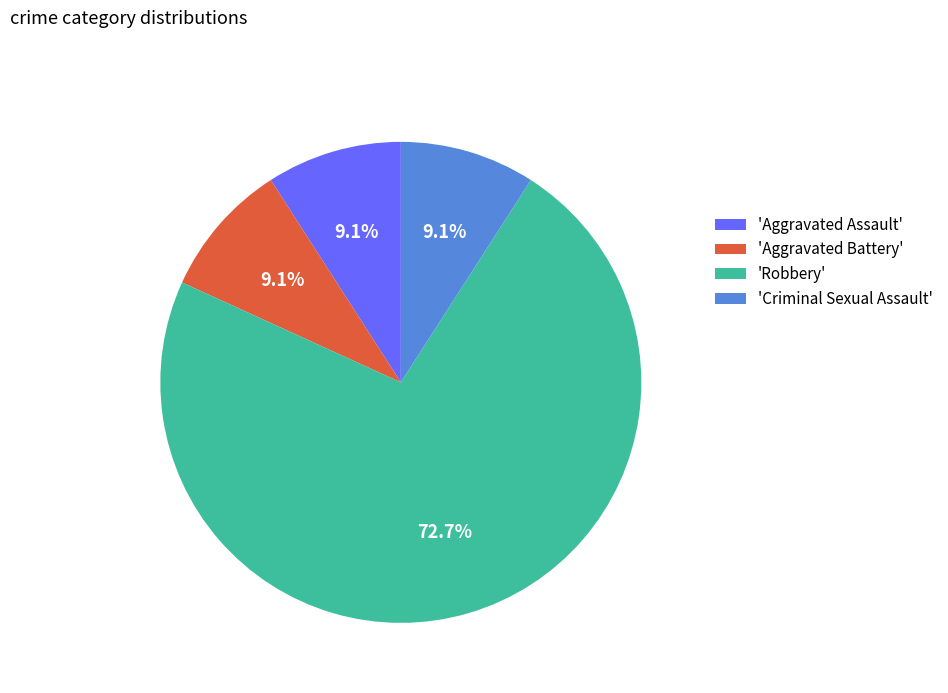

Count the number of slices in the pie.

4